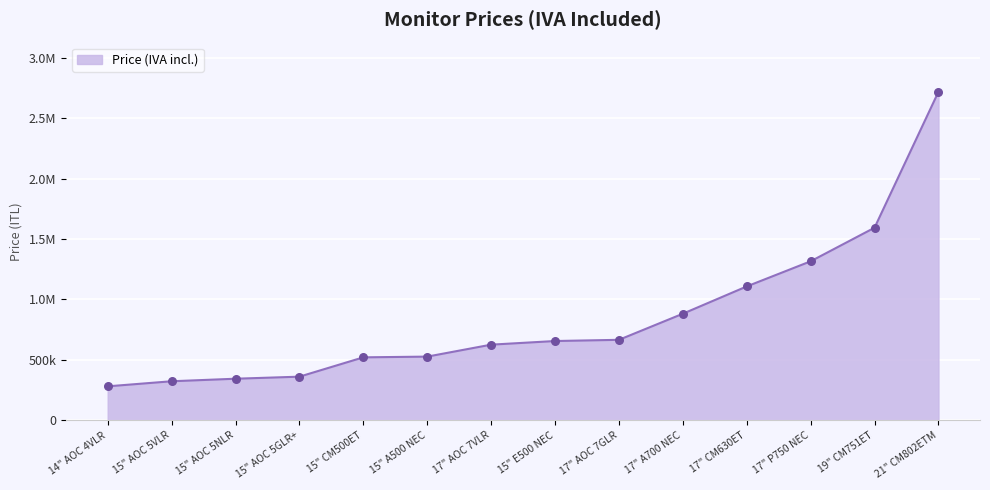

Approximately how many times larger is the value at 15" AOC 5VLR compared to 17" CM630ET?

0.3